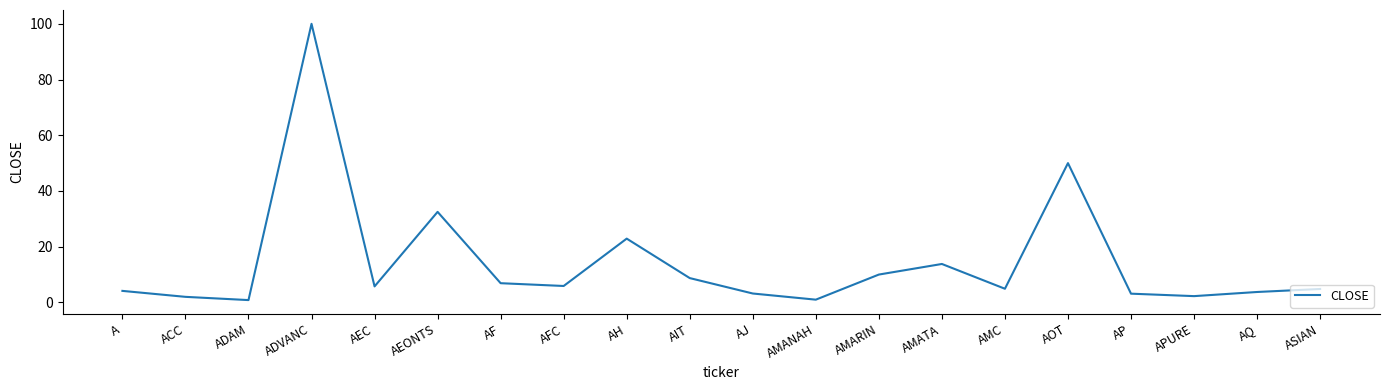

The value at AMARIN is 10.0. True or false?

True